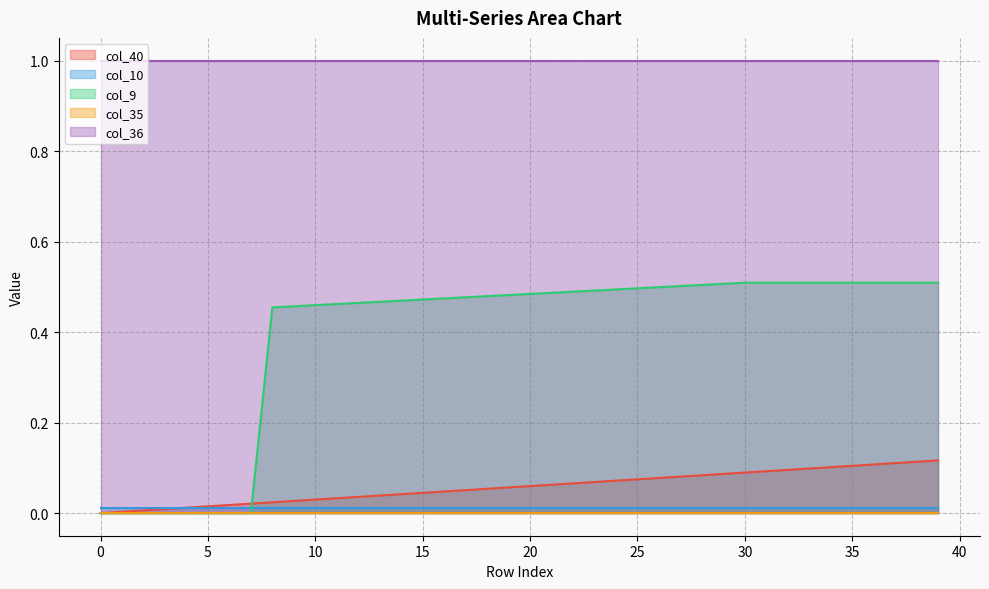

Which series has the largest total across all categories?

col_36